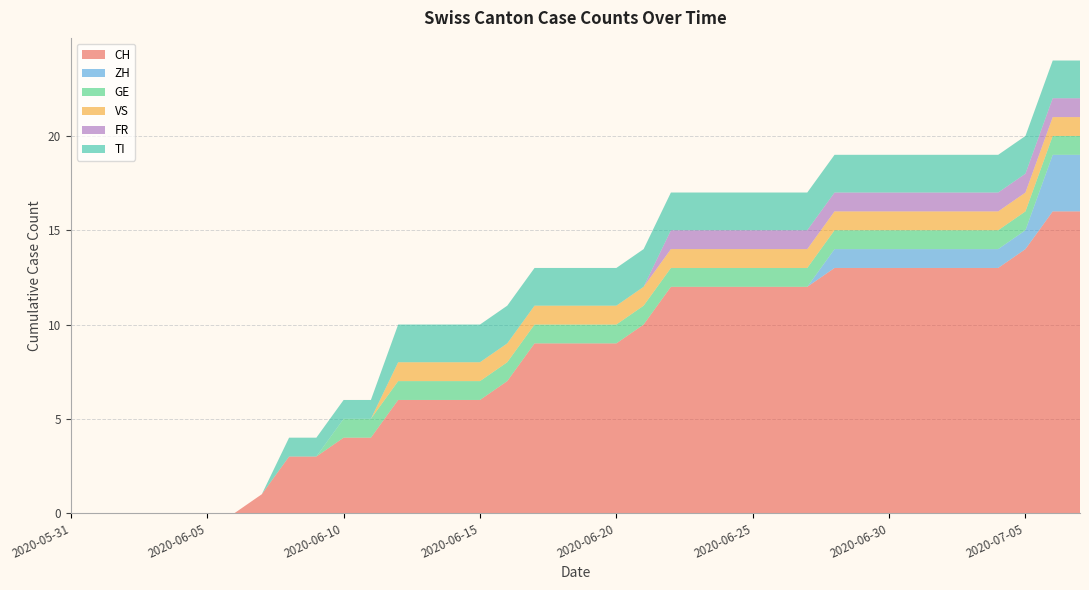

Reading right to left, list all the values displayed in this chart.

CH: 16	16	14	13	13	13	13	13	13	13	12	12	12	12	12	12	10	9	9	9	9	7	6	6	6	6	4	4	3	3	1	0	0	0	0	0	0	0
ZH: 3	3	1	1	1	1	1	1	1	1	0	0	0	0	0	0	0	0	0	0	0	0	0	0	0	0	0	0	0	0	0	0	0	0	0	0	0	0
GE: 1	1	1	1	1	1	1	1	1	1	1	1	1	1	1	1	1	1	1	1	1	1	1	1	1	1	1	1	0	0	0	0	0	0	0	0	0	0
VS: 1	1	1	1	1	1	1	1	1	1	1	1	1	1	1	1	1	1	1	1	1	1	1	1	1	1	0	0	0	0	0	0	0	0	0	0	0	0
FR: 1	1	1	1	1	1	1	1	1	1	1	1	1	1	1	1	0	0	0	0	0	0	0	0	0	0	0	0	0	0	0	0	0	0	0	0	0	0
TI: 2	2	2	2	2	2	2	2	2	2	2	2	2	2	2	2	2	2	2	2	2	2	2	2	2	2	1	1	1	1	0	0	0	0	0	0	0	0